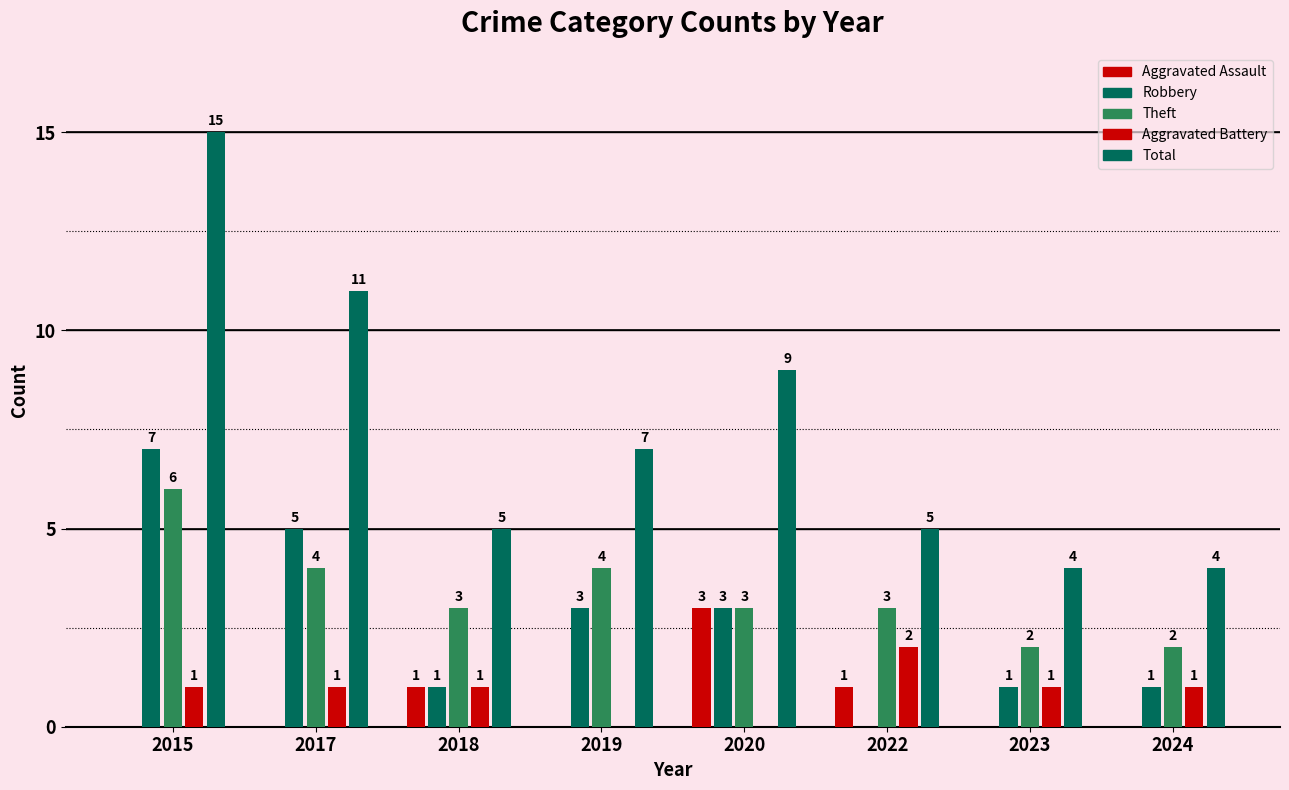

How many categories are shown in the chart?

8